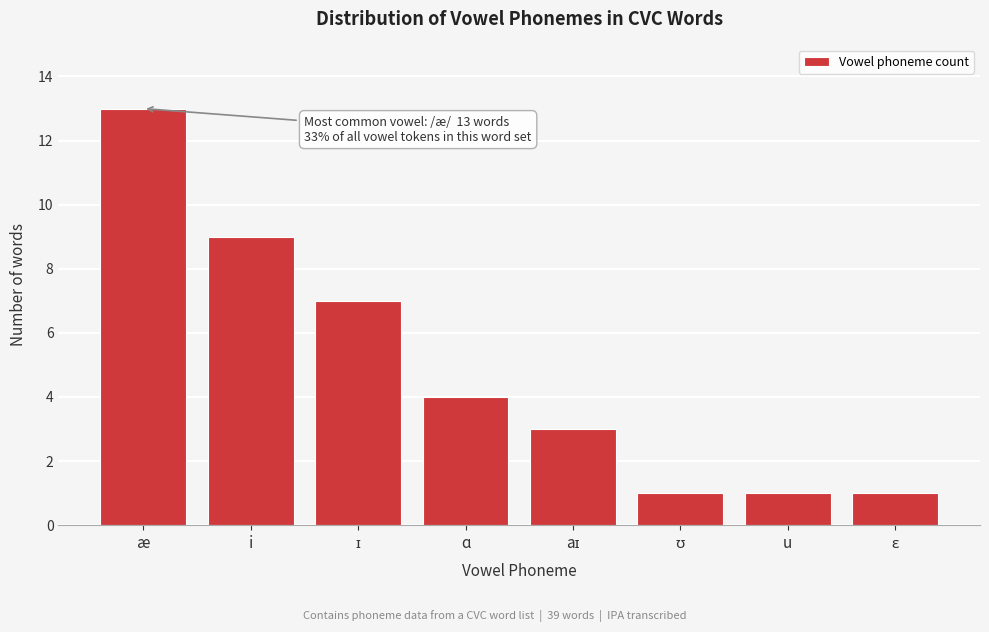

Reading left to right, list all the values displayed in this chart.

13	9	7	4	3	1	1	1